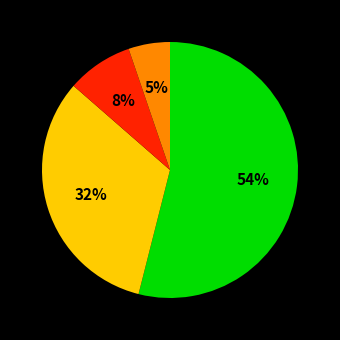

Is there any slice that represents more than half of the pie?

Yes